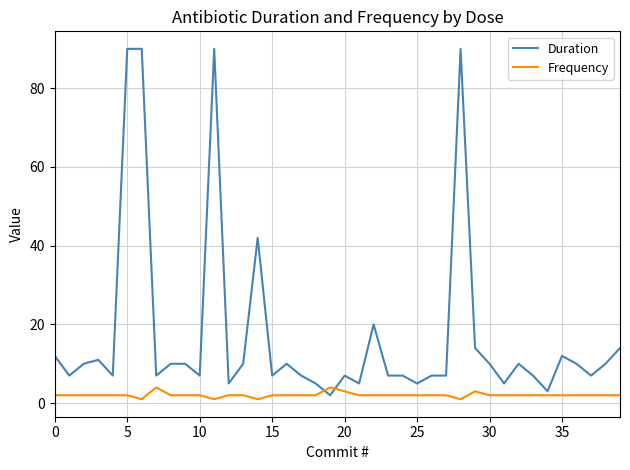

Which series has the largest range (max minus min)?

Duration